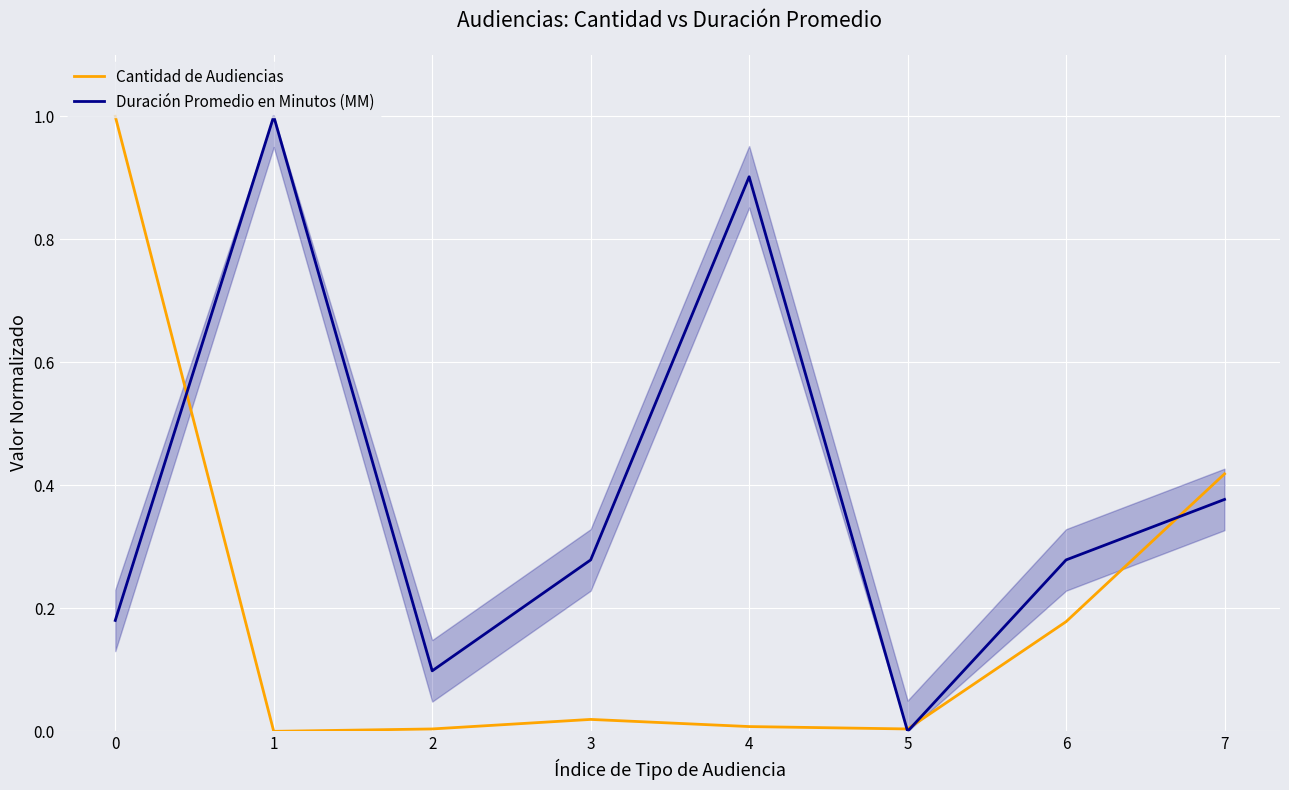

Is it true that Cantidad de Audiencias equals 0.0 at 1?

True